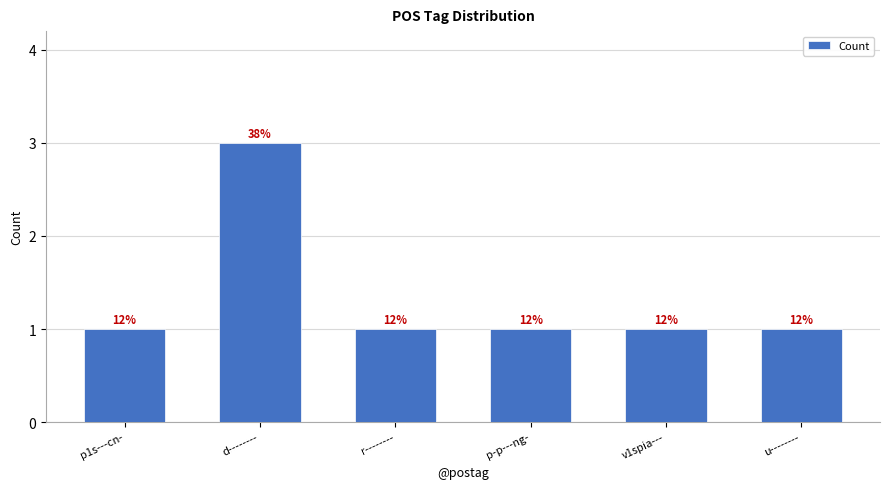

Are the bars horizontal?

No